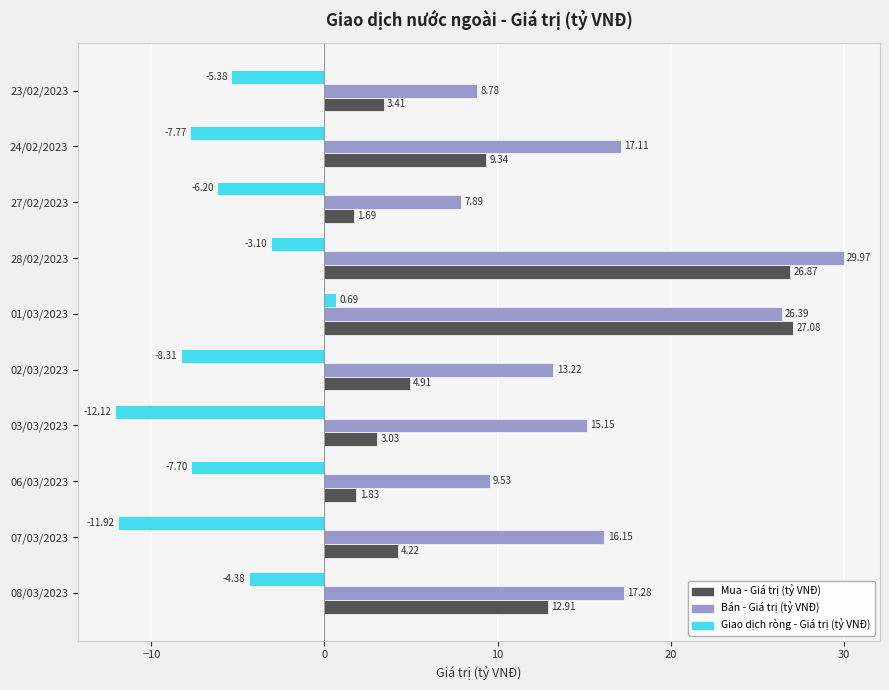

Rank the series by their maximum value, from highest to lowest.

Bán - Giá trị (tỷ VNĐ), Mua - Giá trị (tỷ VNĐ), Giao dịch ròng - Giá trị (tỷ VNĐ)